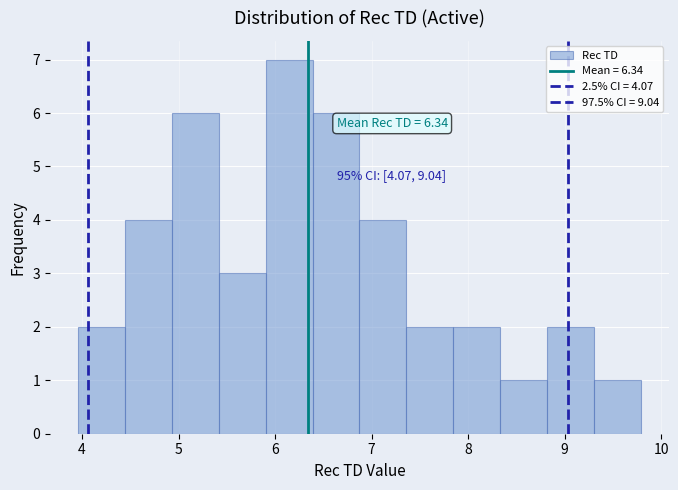

Over which range of the x-axis is the bar tallest?

5.9 to 6.4